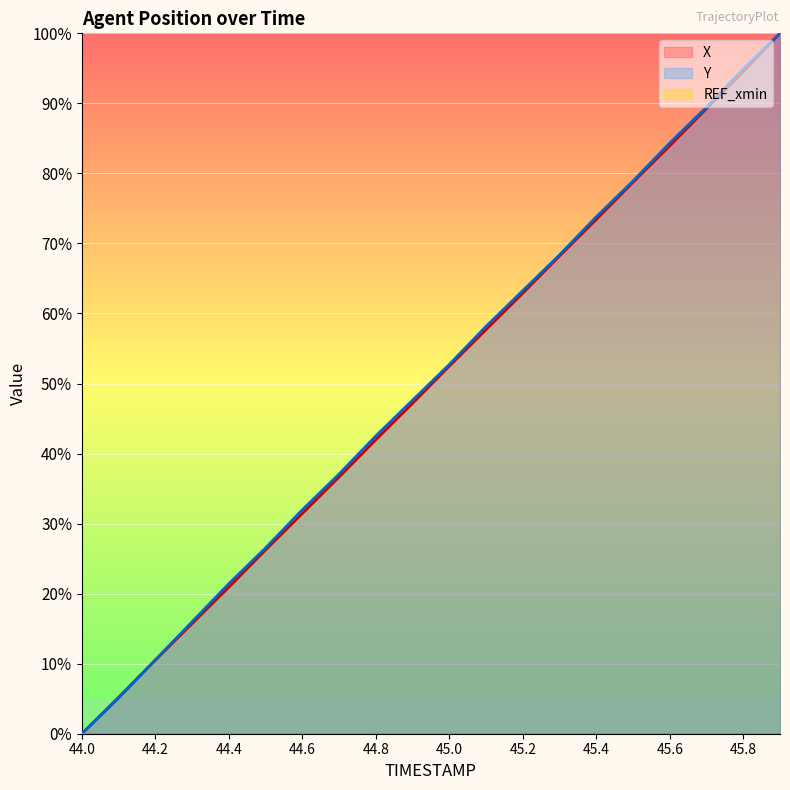

What is the highest value of the Y series?

100.0